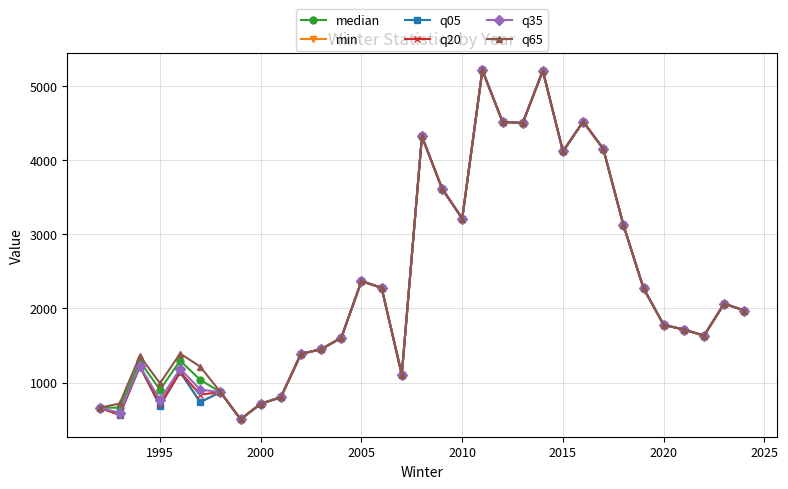

Is this an area chart (filled region under the line)?

No